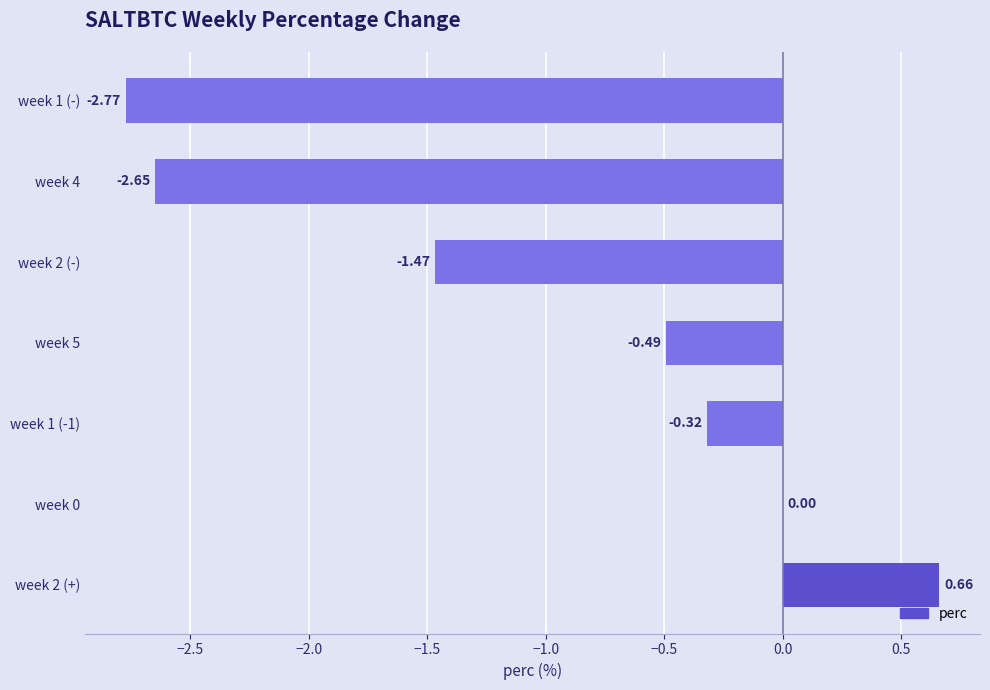

What is the change in value from week 2 (-) to week 1 (-)?

-1.3